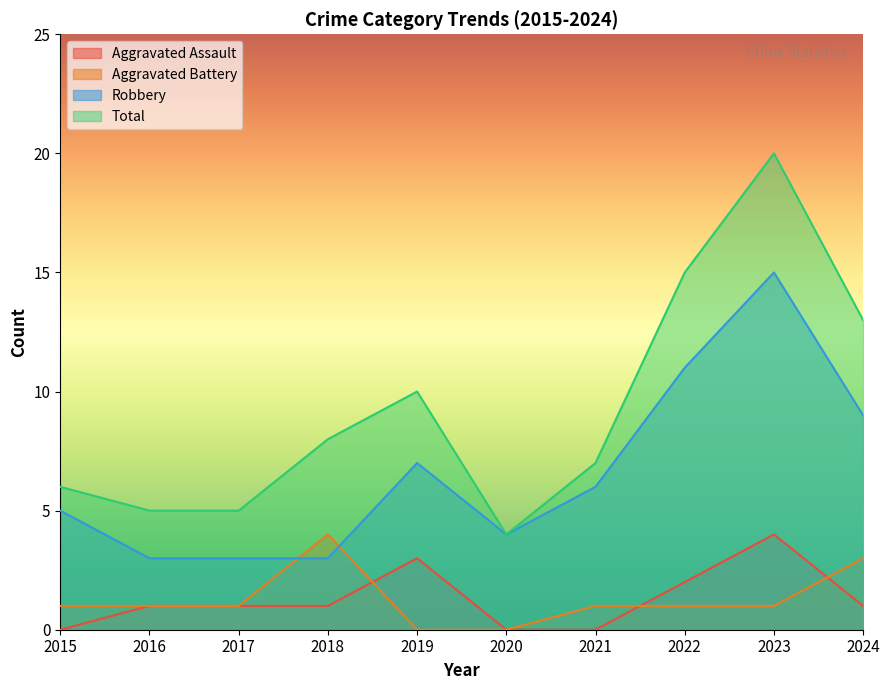

True or false: Total and Aggravated Battery cross at least once.

False